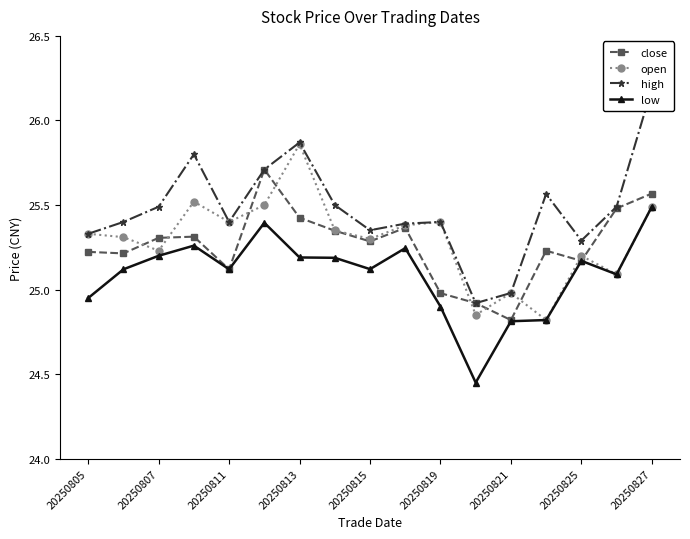

Reading left to right, extract all data points from this chart.

close: 25.2	25.2	25.3	25.3	25.1	25.7	25.4	25.3	25.3	25.4	25.0	24.9	24.8	25.2	25.2	25.5	25.6
open: 25.3	25.3	25.2	25.5	25.4	25.5	25.9	25.4	25.3	25.4	25.4	24.9	25.0	24.8	25.2	25.1	25.5
high: 25.3	25.4	25.5	25.8	25.4	25.7	25.9	25.5	25.4	25.4	25.4	24.9	25.0	25.6	25.3	25.5	26.2
low: 24.9	25.1	25.2	25.3	25.1	25.4	25.2	25.2	25.1	25.2	24.9	24.4	24.8	24.8	25.2	25.1	25.5